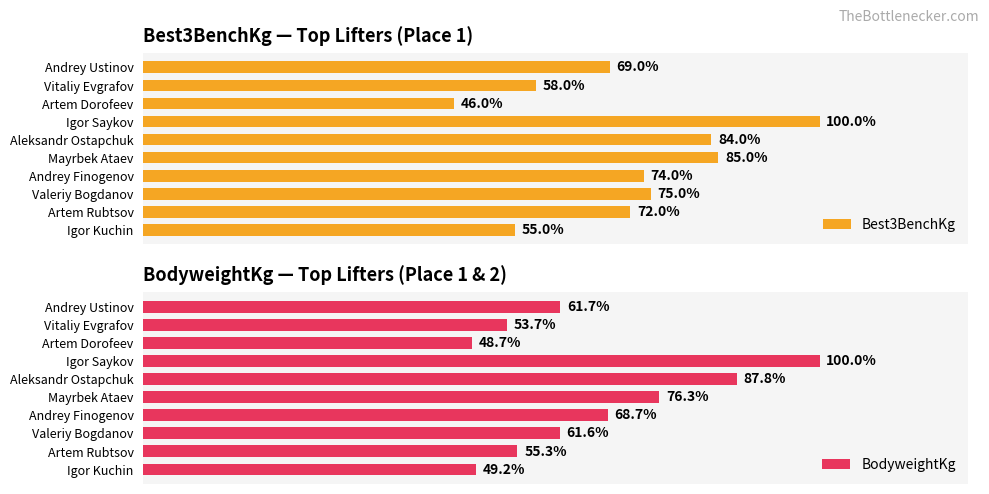

How many bars are there in each group?

2